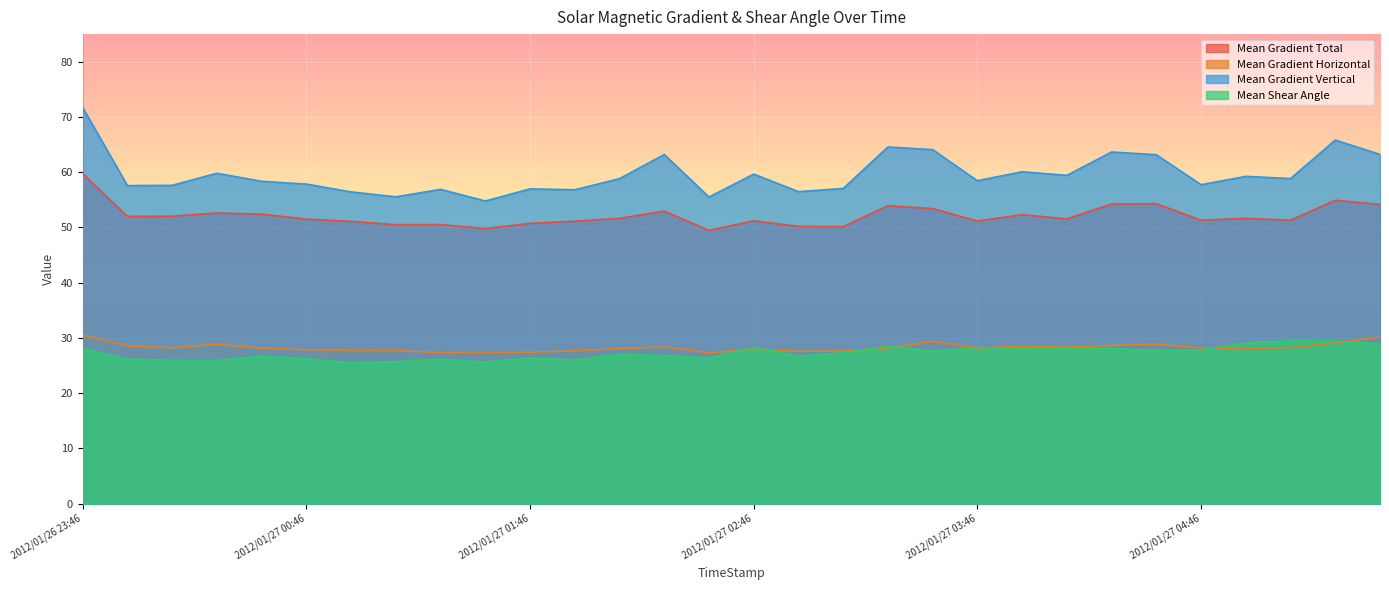

What is the label of the 25th point from the right?

2012/01/27 00:46